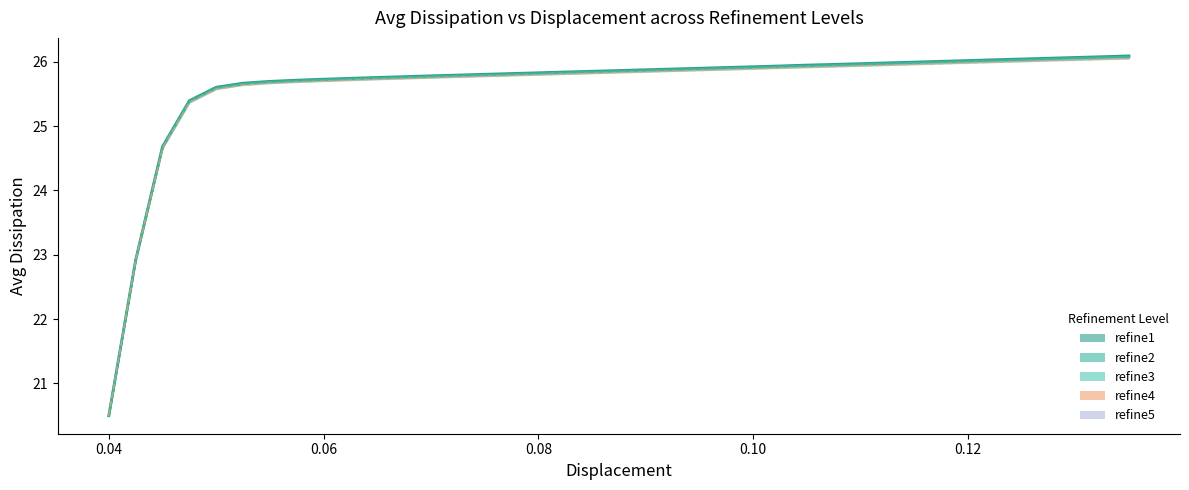

At which label is refine5_line closest to 23?

0.04